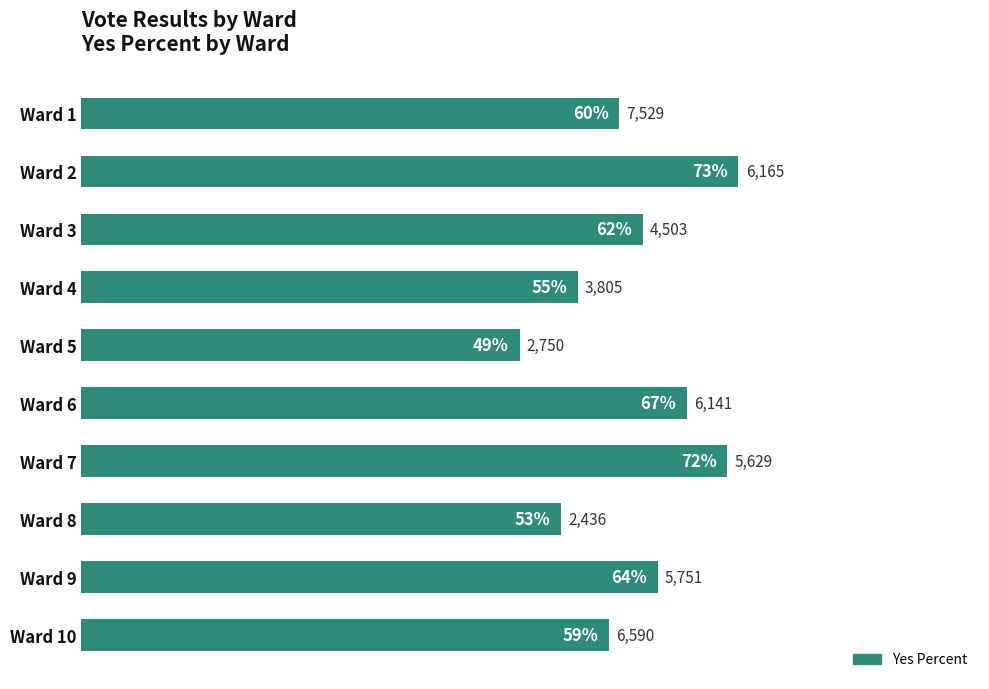

How many bars are there in total?

10